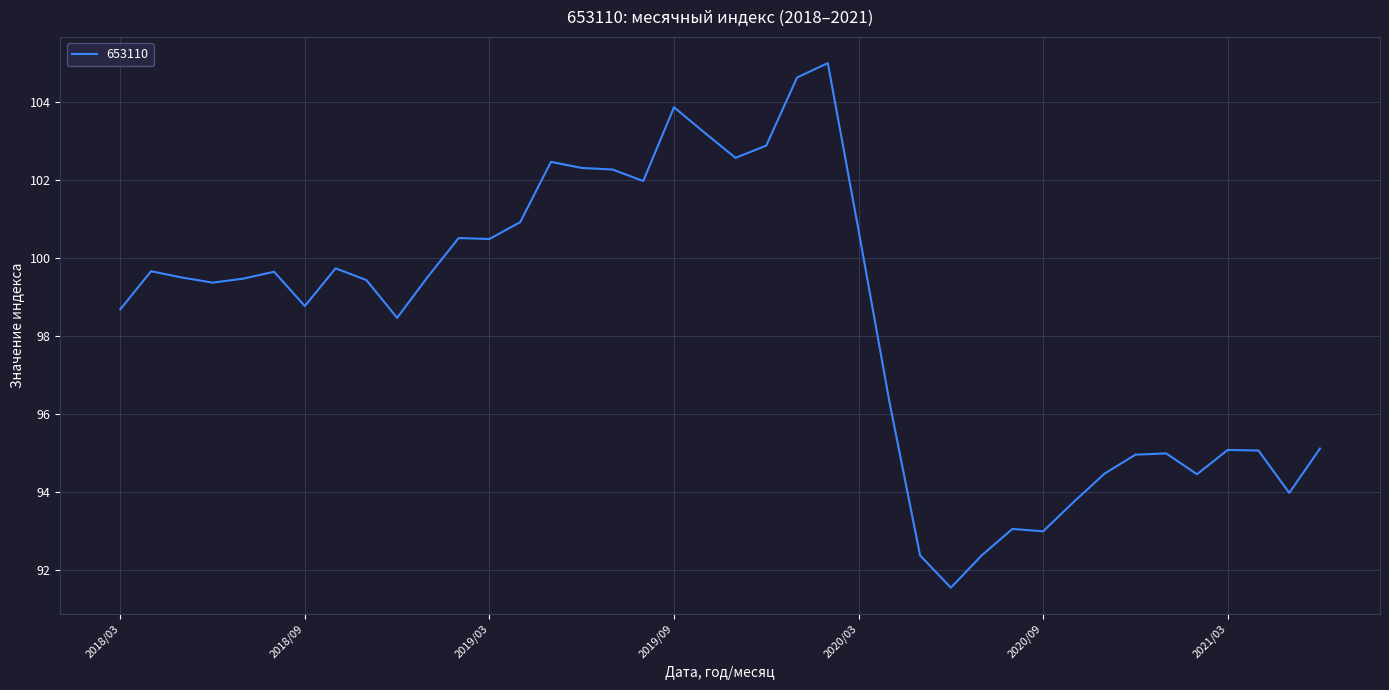

What is the minimum value shown in the chart?

91.5